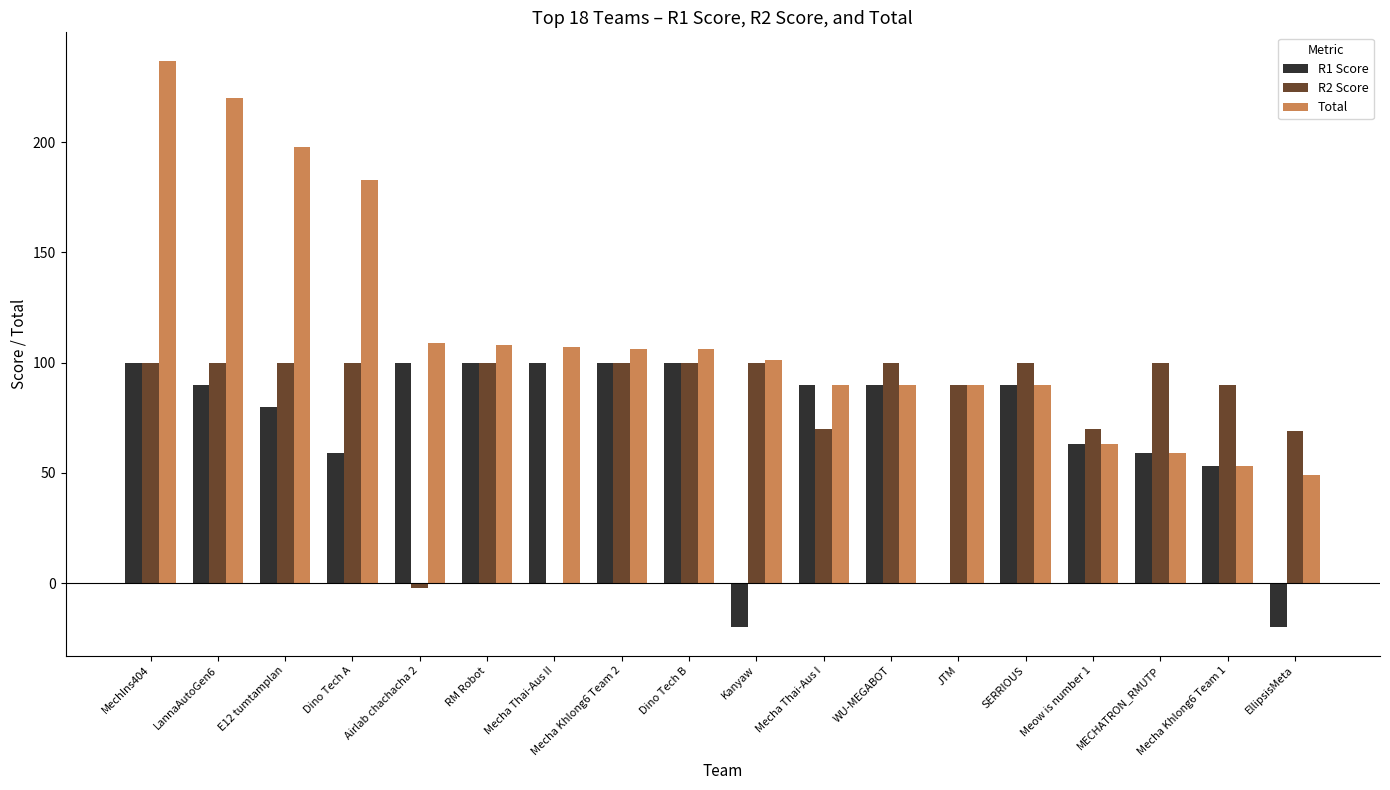

True or false: Total has a value of 294 at E12 tumtamplan.

False